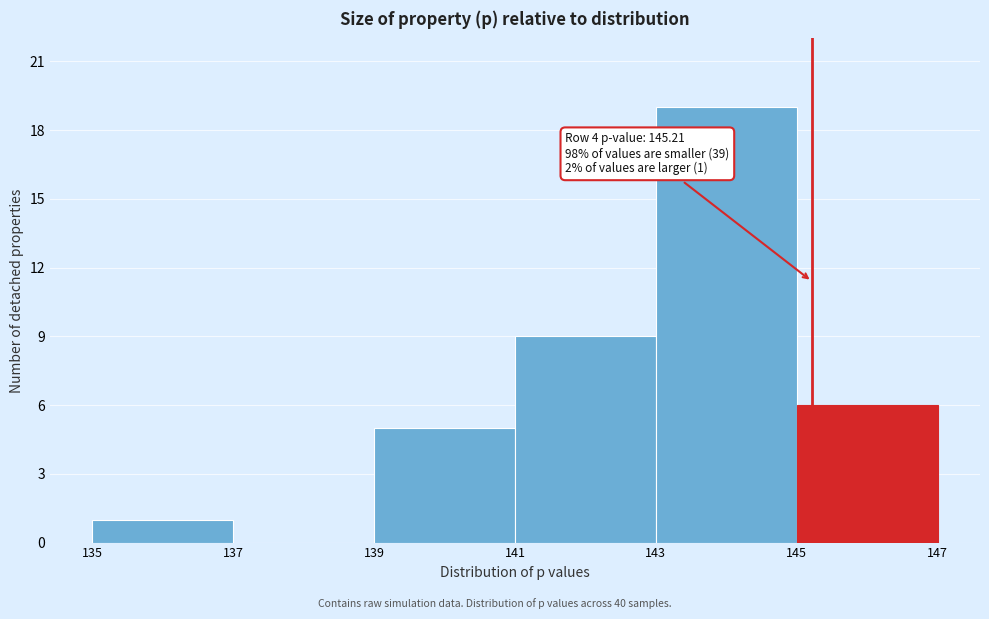

Which range on the x-axis has the tallest bar?

143 to 145